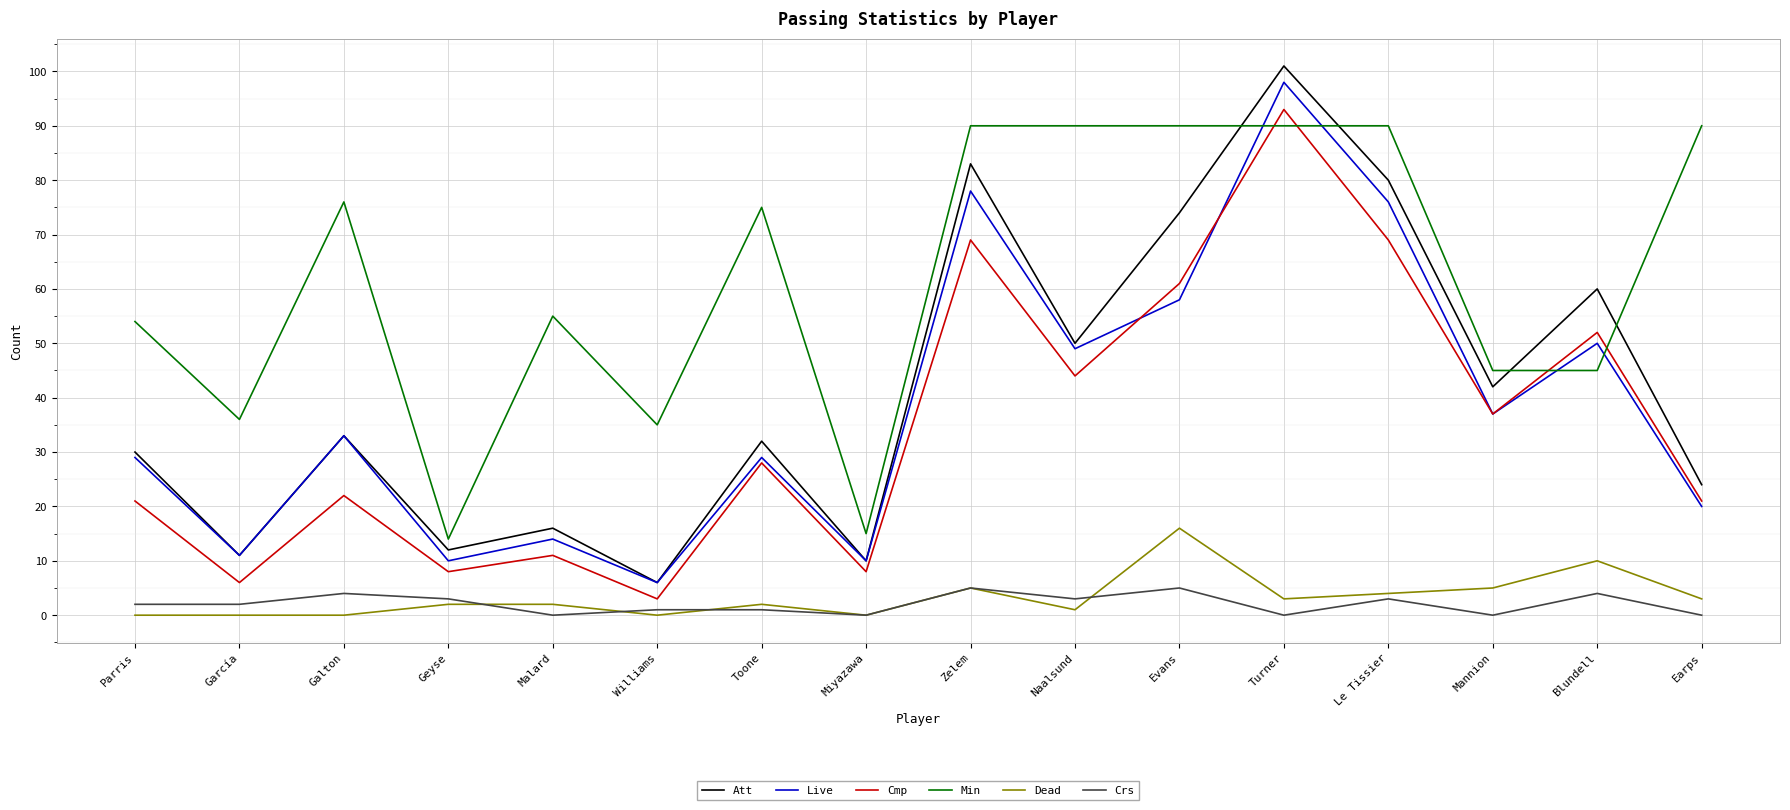

True or false: Att and Dead cross at least once.

False